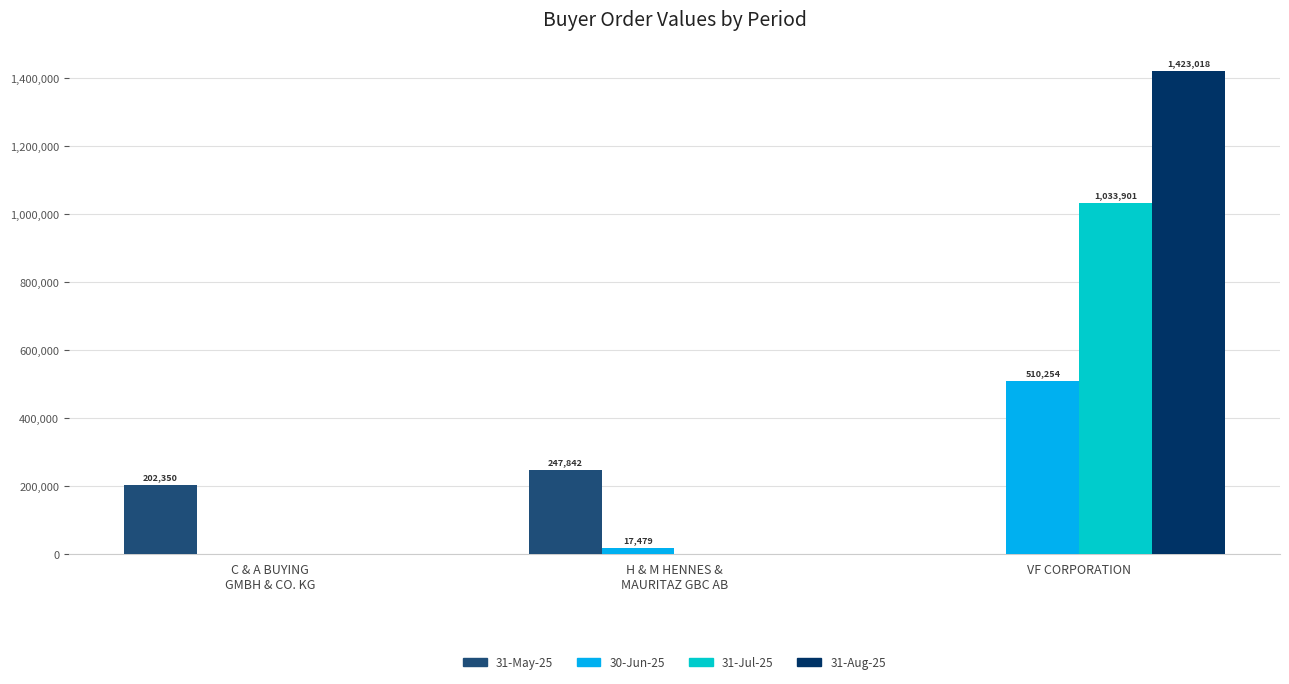

How many 31-Aug-25 values are between 0 and 1423018?

3